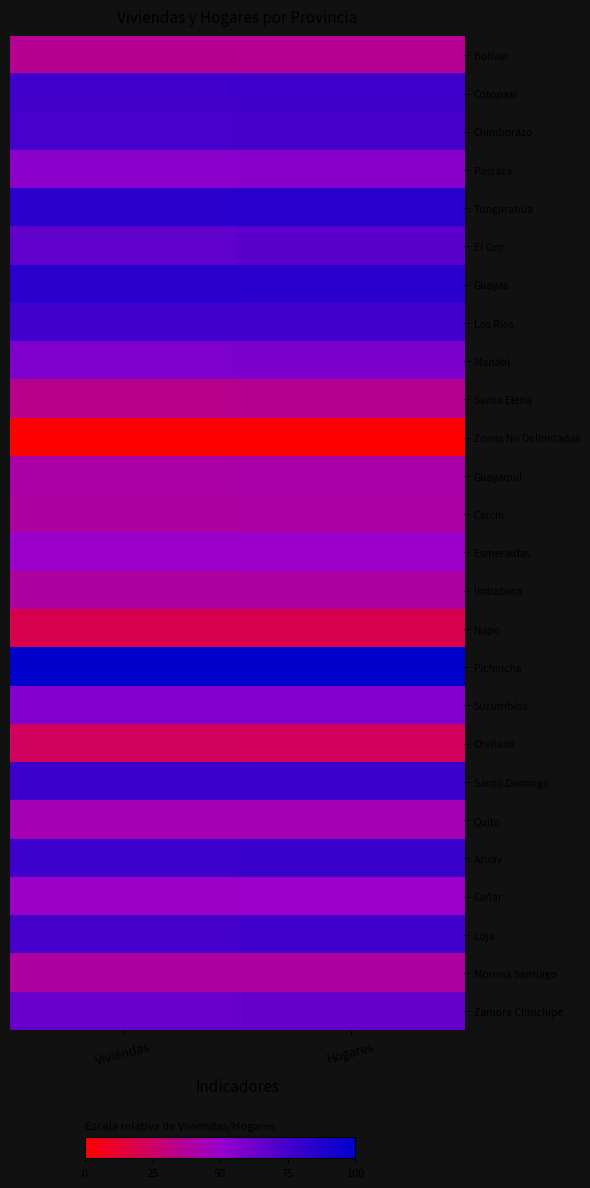

What is the spread (max minus min) of values at Hogares?

100.0